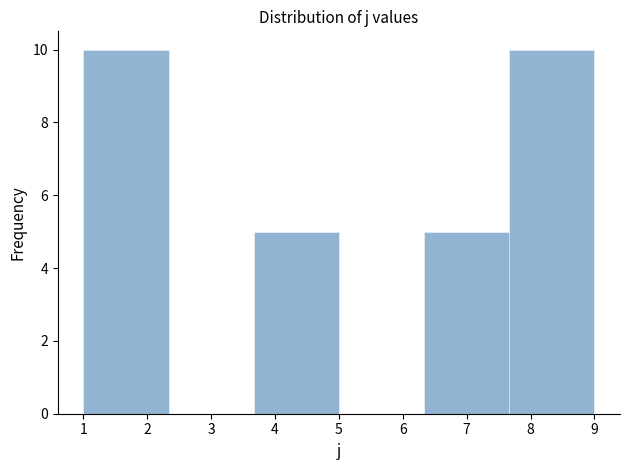

How tall is the bar that spans 6.3 to 7.7 on the x-axis? Neither the bar edges nor the heights are printed on the chart, so give them approximately, as read against the axes.

5